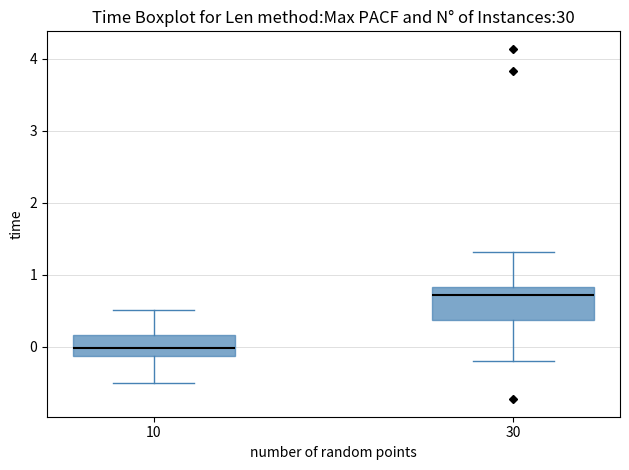

Comparing the boxes themselves (not the whiskers), which one is the tallest?

30